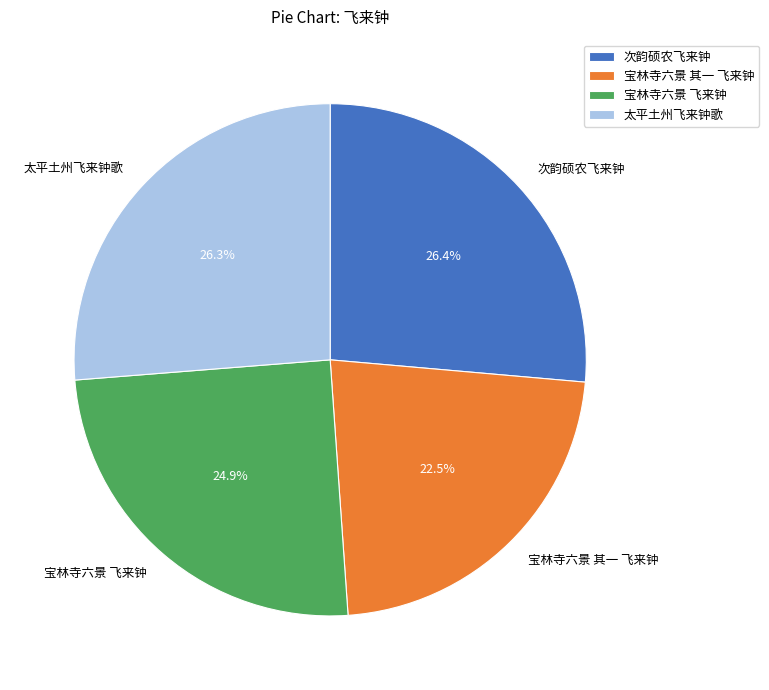

To the nearest percent, what is the combined percentage of 宝林寺六景 其一 飞来钟 and 次韵硕农飞来钟?

49%